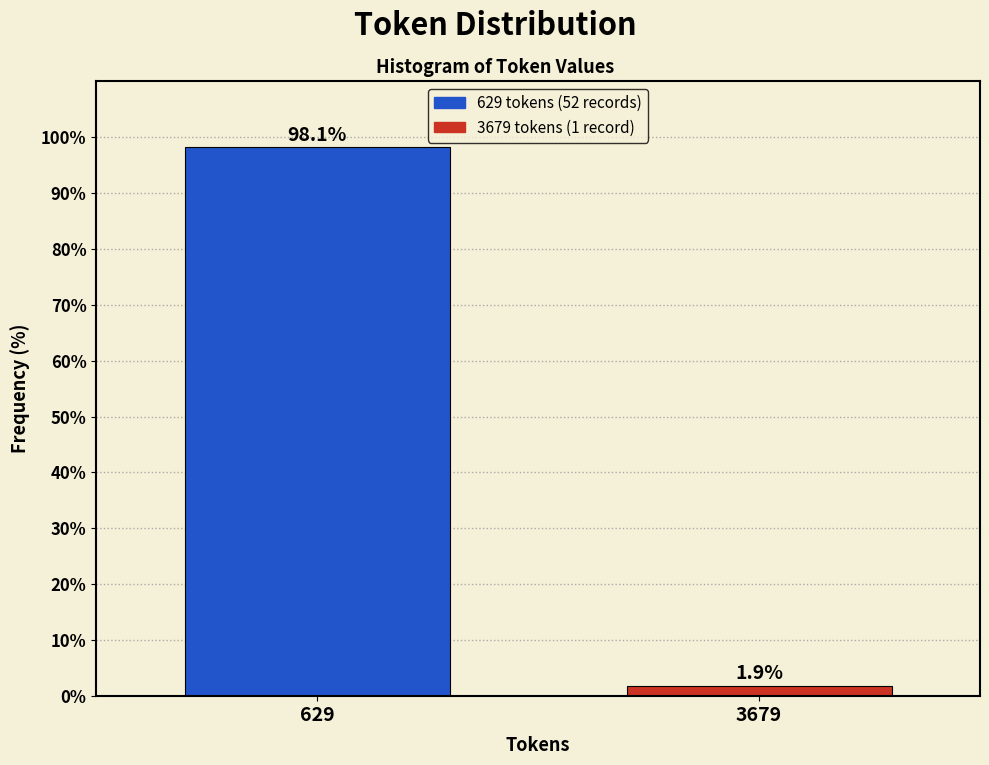

Reading left to right, transcribe all the data shown in this chart.

98.1	1.9